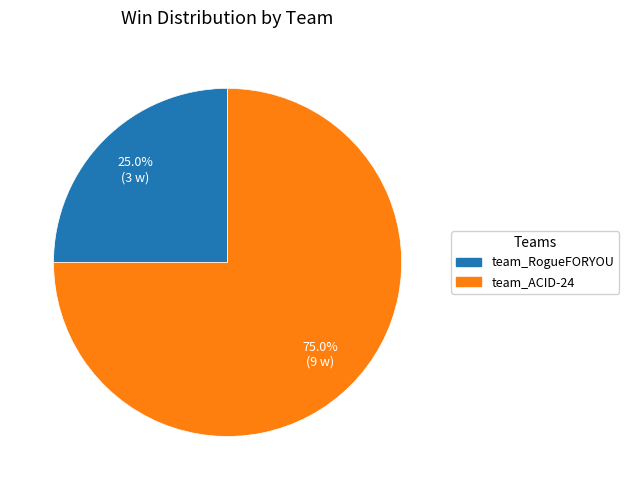

Which slice represents more than half of the pie?

team_ACID-24